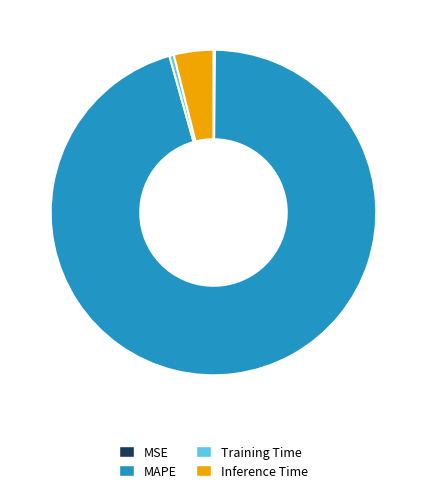

Which category has the biggest portion of the pie?

MAPE